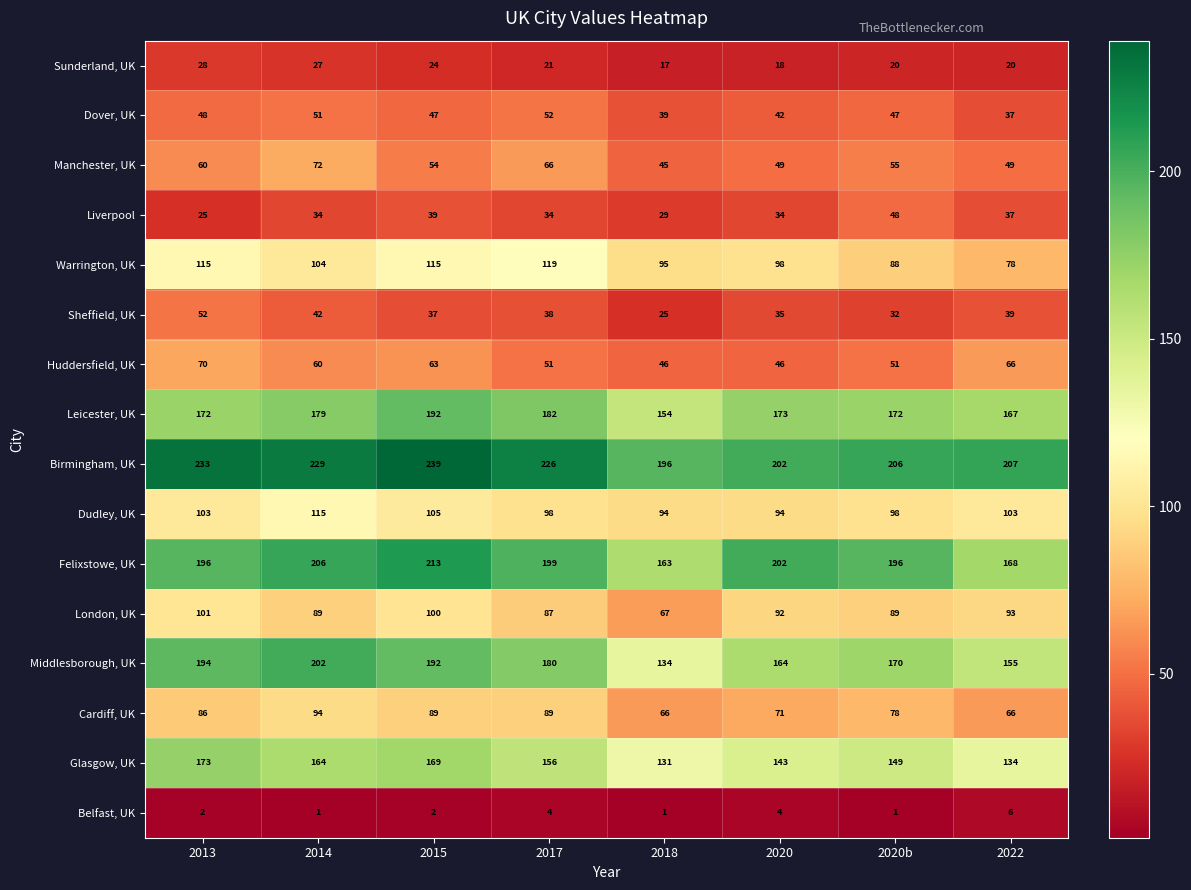

Is it true that London, UK equals 100 at 2015?

True